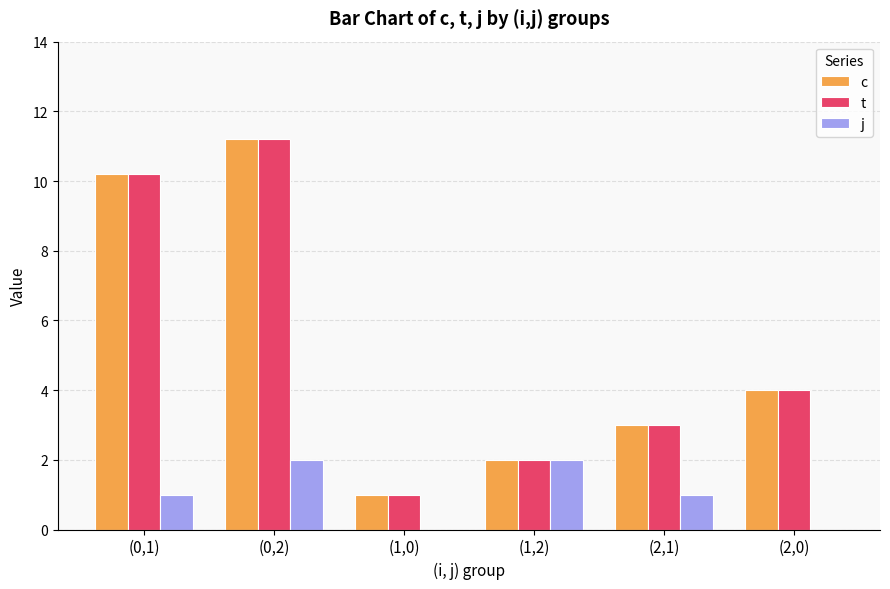

What is the sum of all c values?

31.4